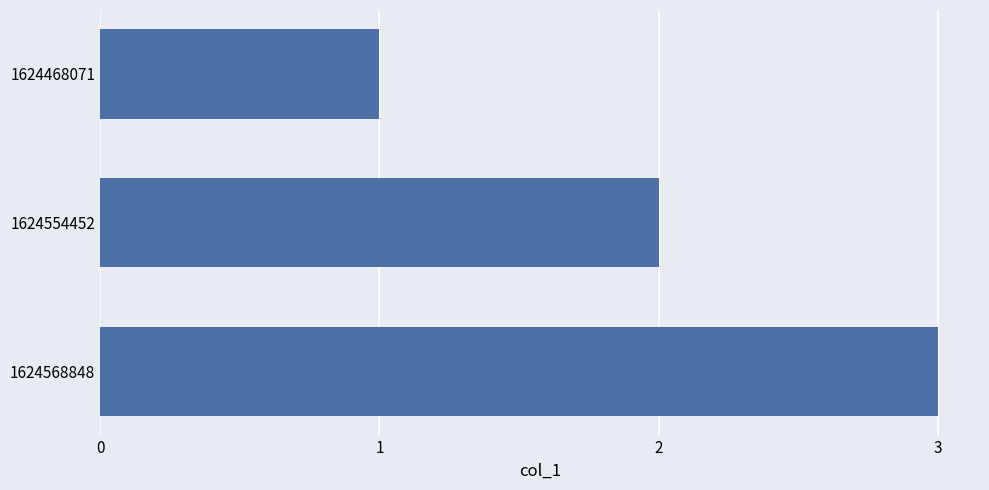

Which has a higher value, 1624568848 or 1624468071?

1624568848